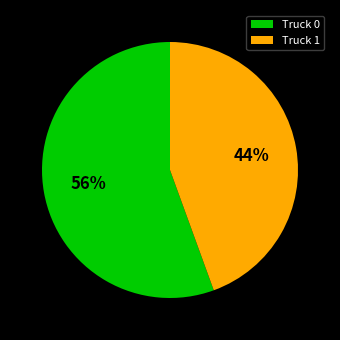

The Truck 0 slice represents 56% of the pie. True or false?

True